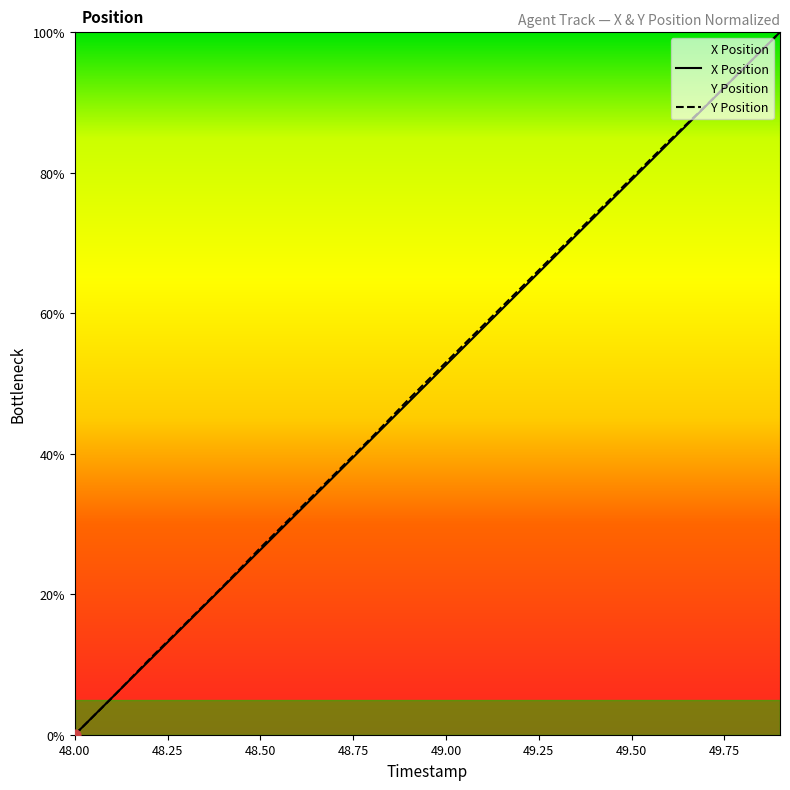

Is the value of Y Position at 49.6 greater than the value of X Position at 49.7?

No